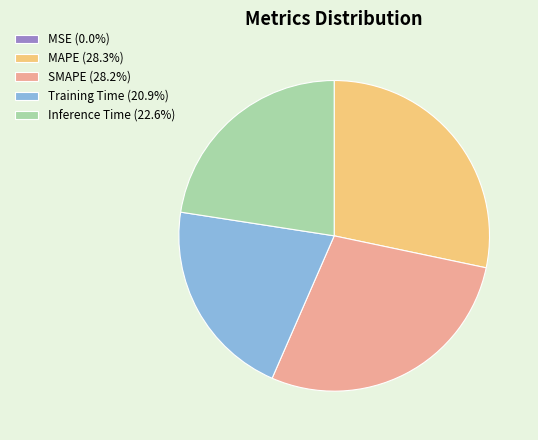

Is there a majority slice in this chart?

No